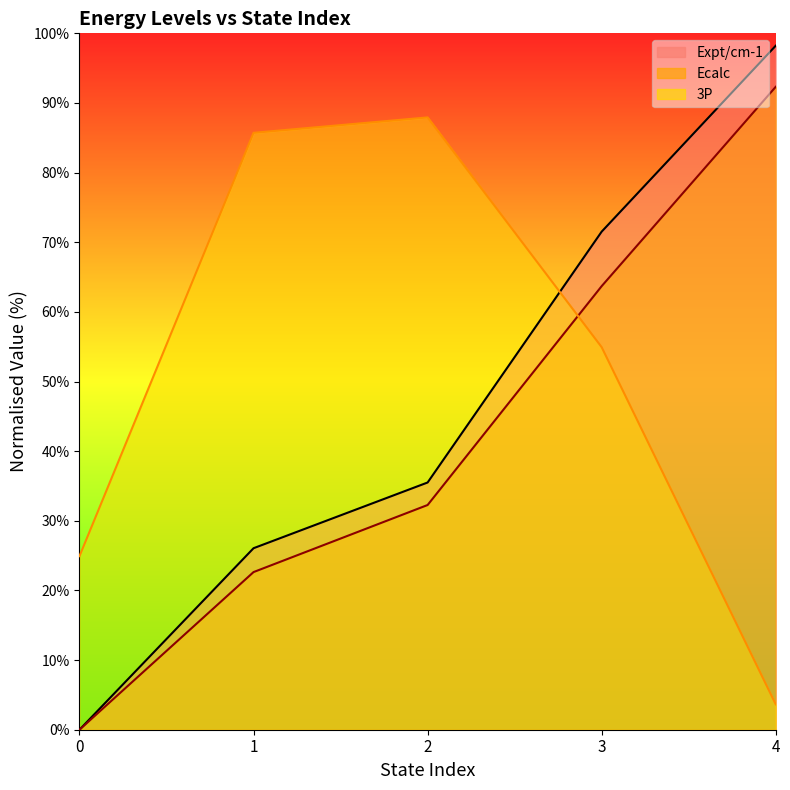

How many intersections are there between 3P and Expt/cm-1?

1